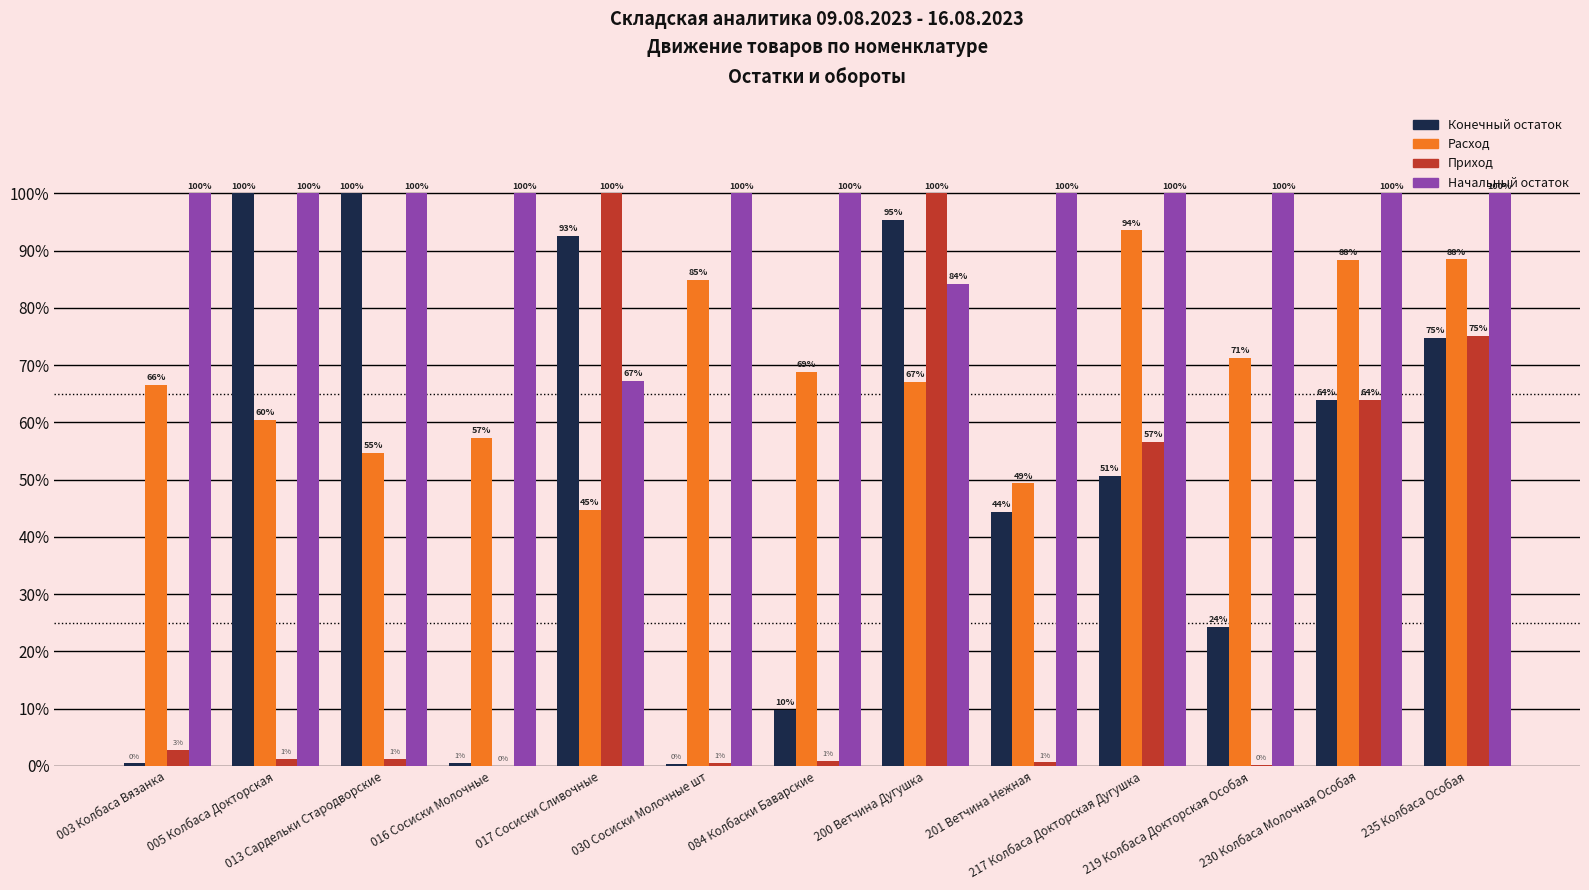

What is the highest value of the Расход series?

93.5